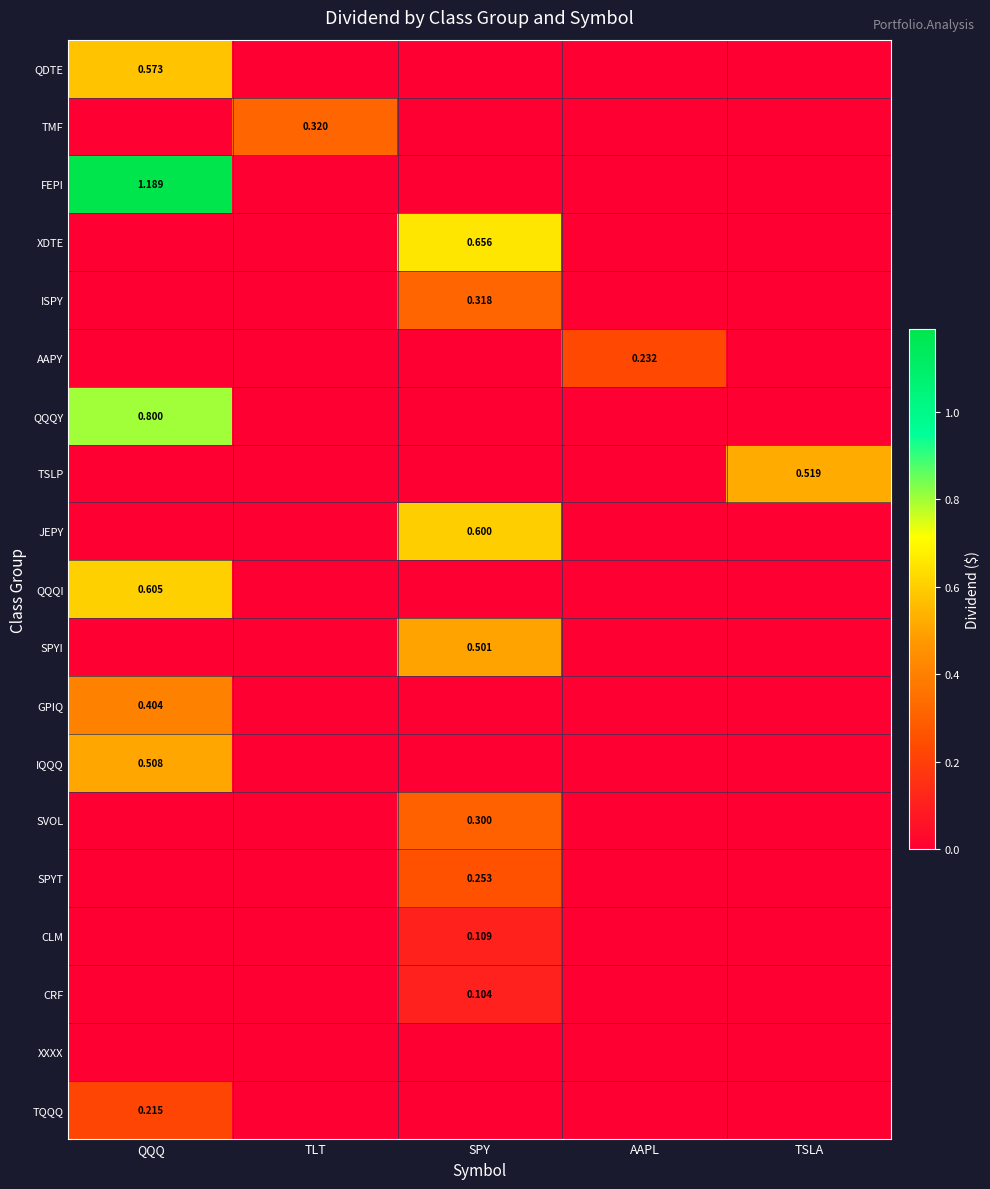

Which series has the largest total across all categories?

FEPI